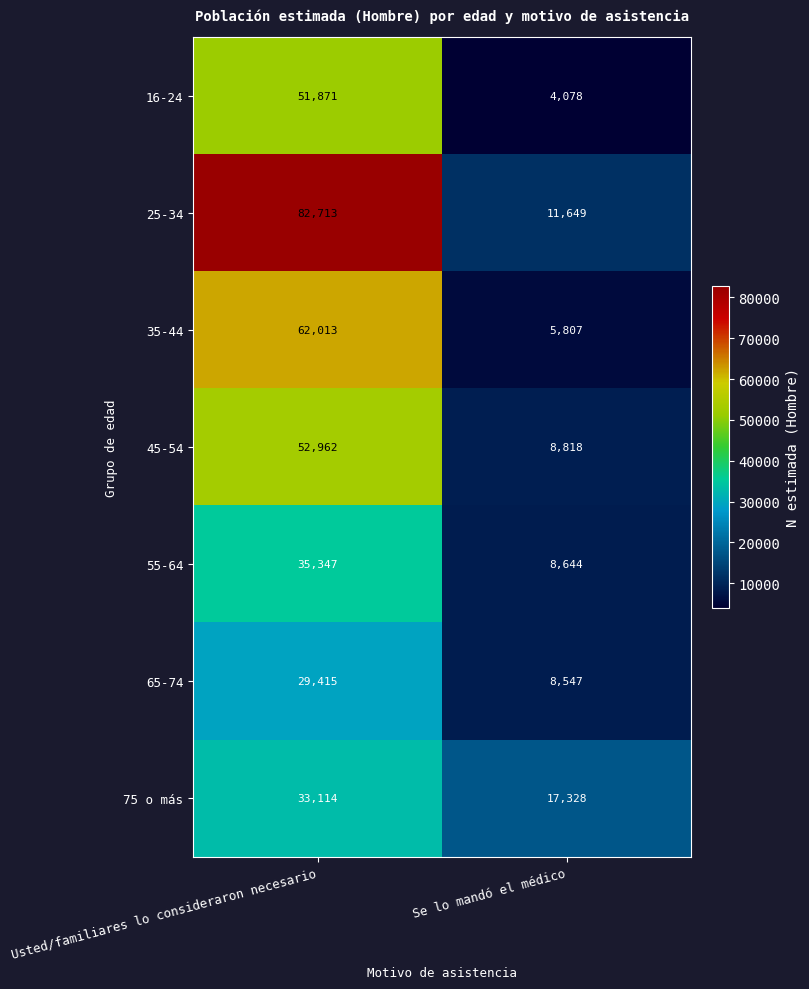

What is the spread (max minus min) of values at Usted/familiares lo consideraron necesario?

53298